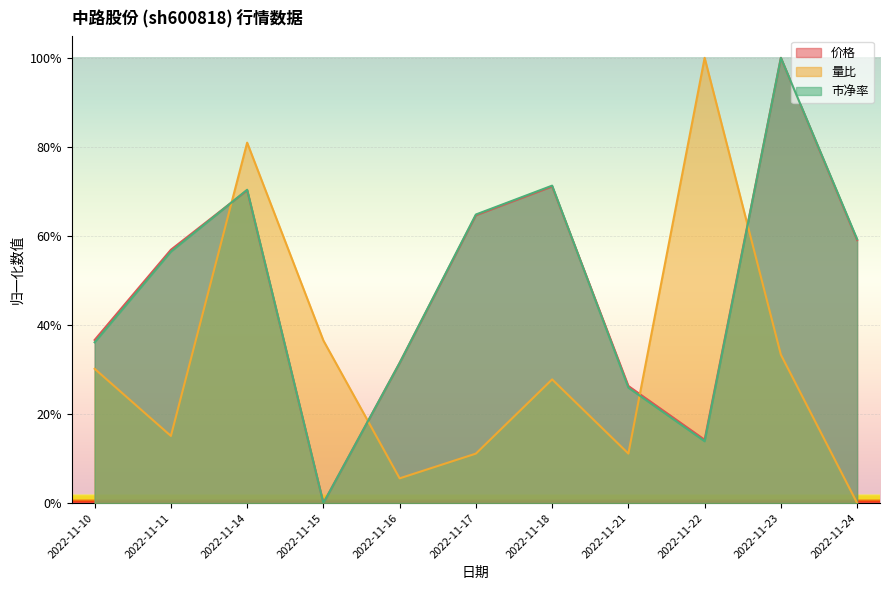

At how many categories does at least one series exceed 0?

11